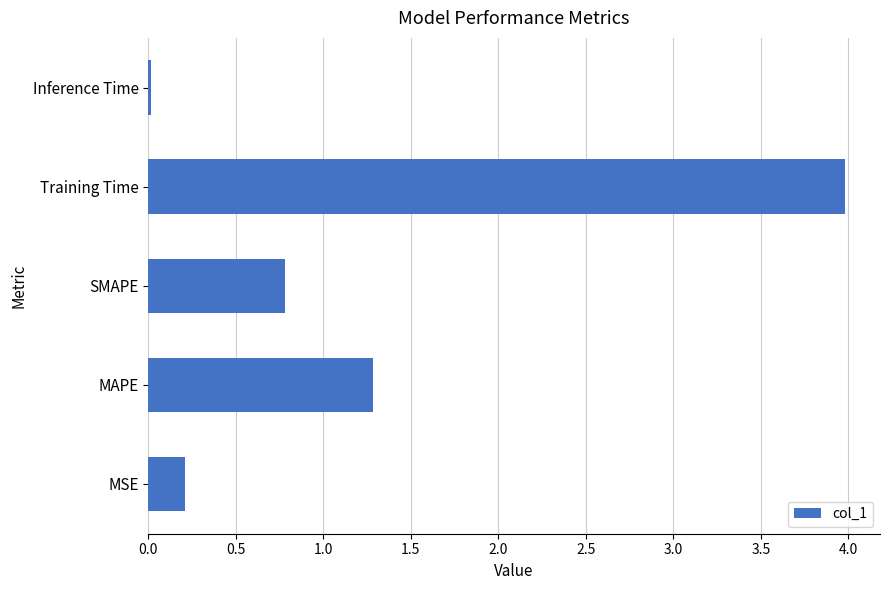

What is the maximum value shown in the chart?

4.0